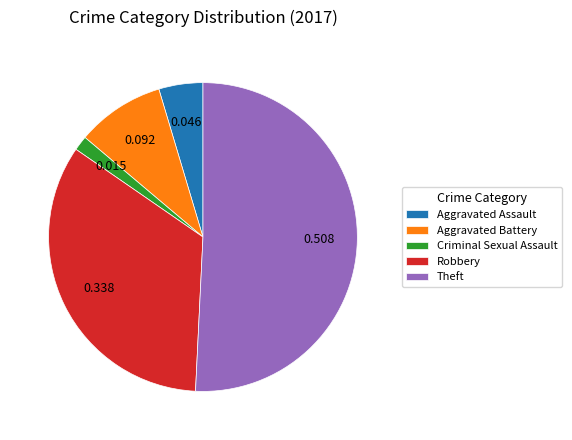

Which category has the biggest portion of the pie?

Theft